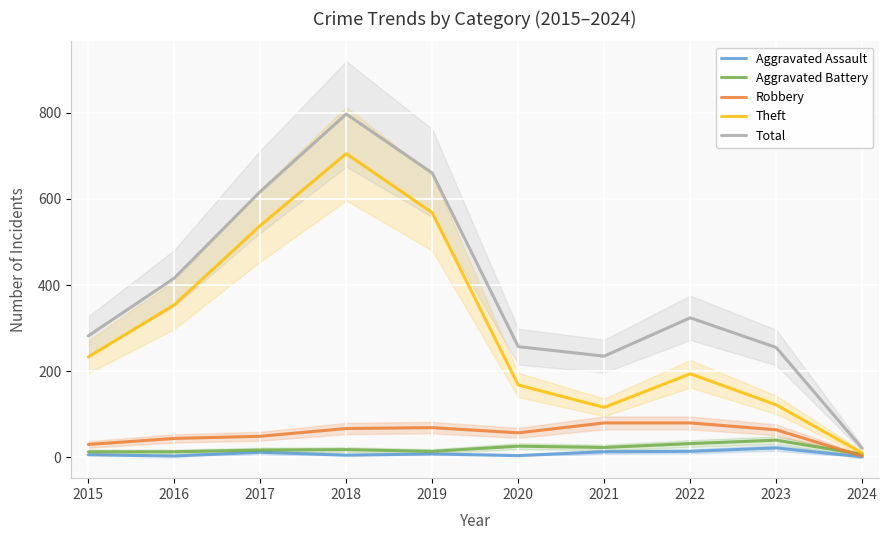

True or false: Aggravated Battery has more than 0 interior local peaks.

True